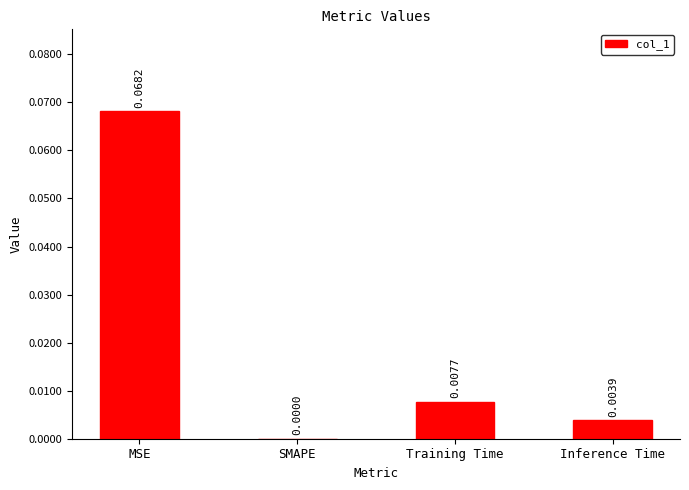

Which label corresponds to the largest value in the chart?

MSE